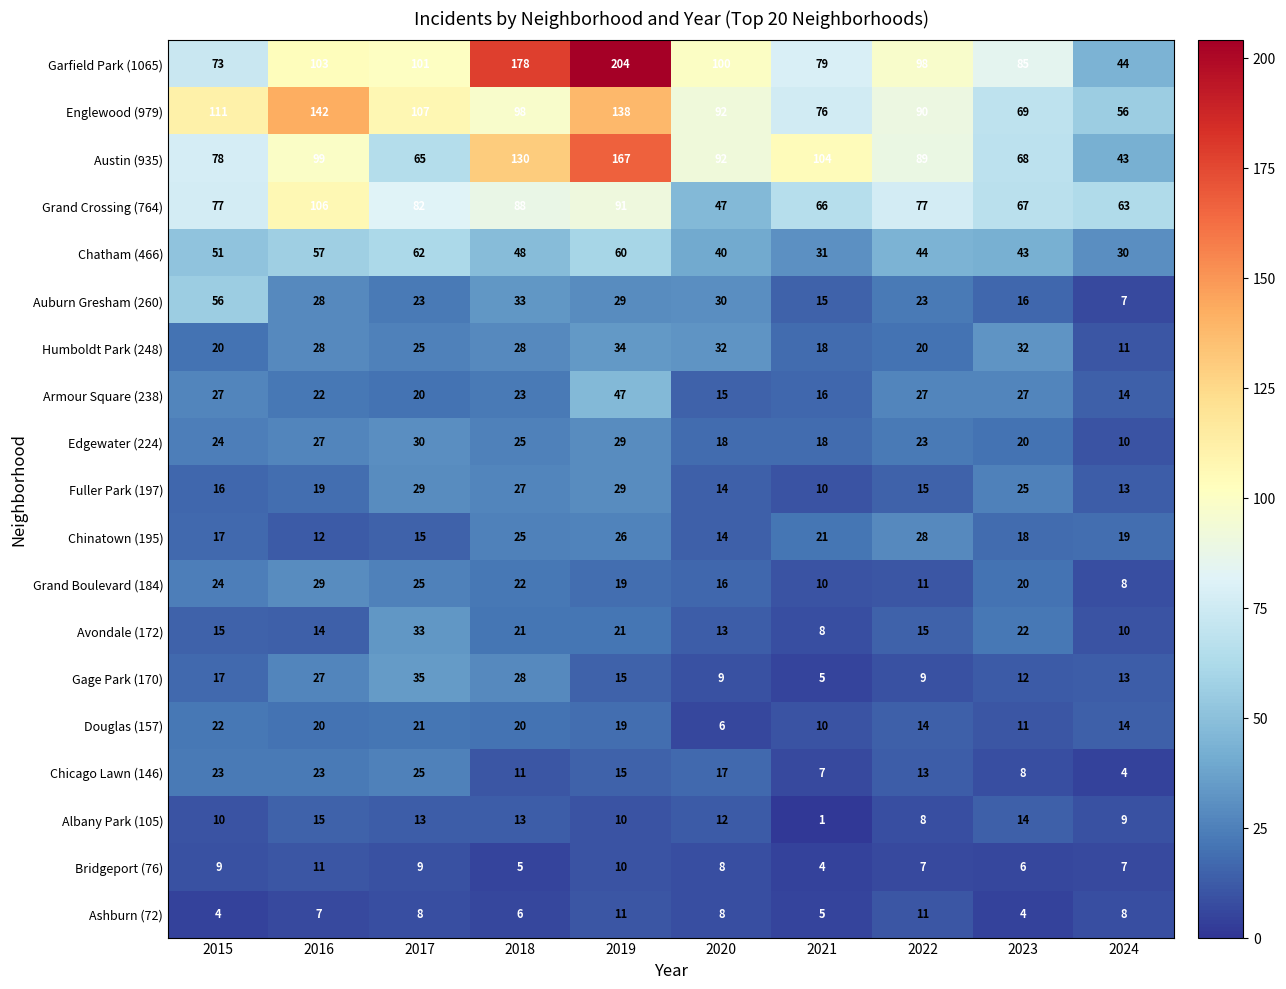

Which label corresponds to the smallest value in the chart?

2021